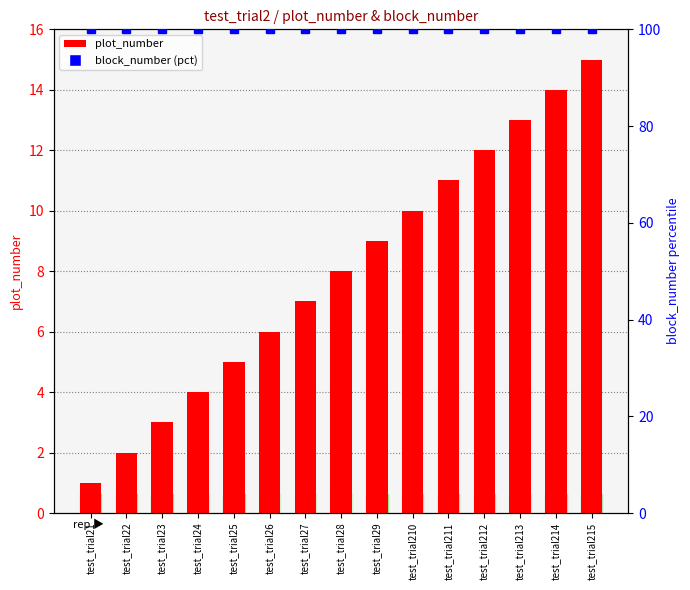

Rank the series at test_trial28 from lowest to highest value.

plot_number, block_number (pct)